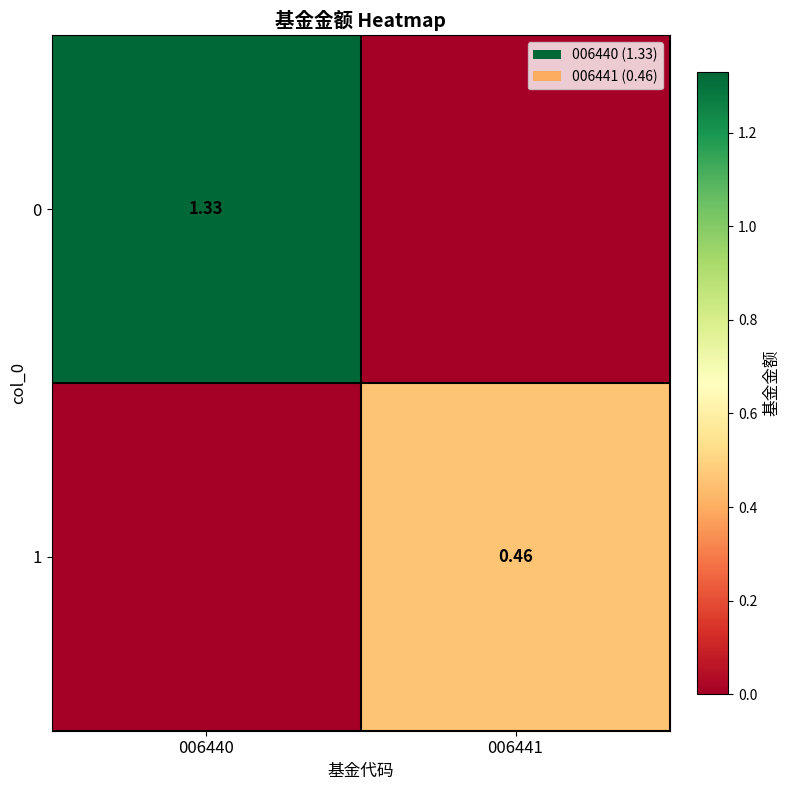

Is the value of 1 at 006441 greater than the value of 0 at 006440?

No